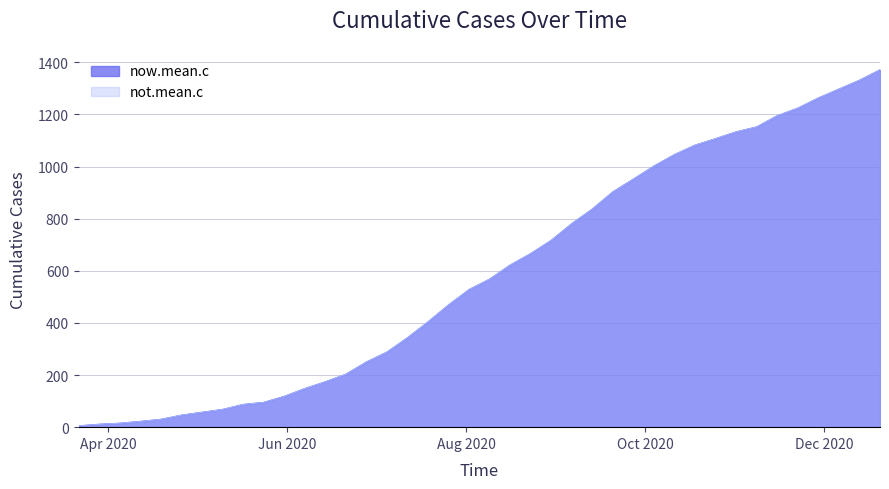

List the series in order of their peak value, highest first.

now.mean.c, not.mean.c